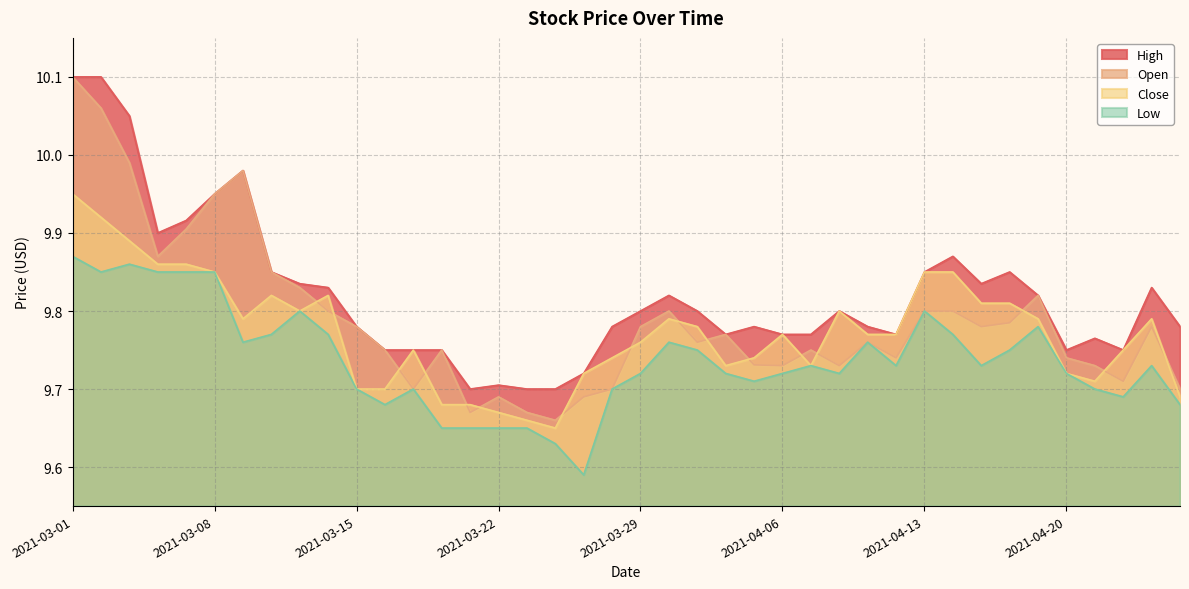

What is the label of the 21st point from the left?

2021-03-29